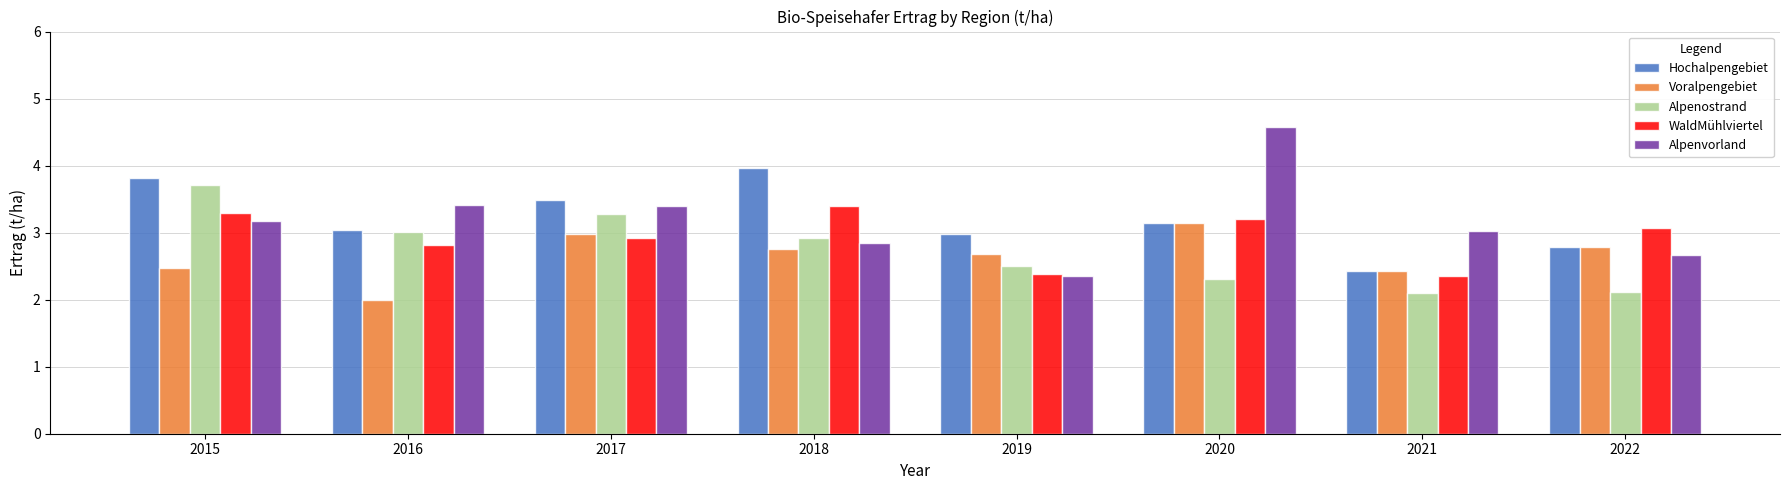

Where does the Hochalpengebiet series first go above 3?

2015